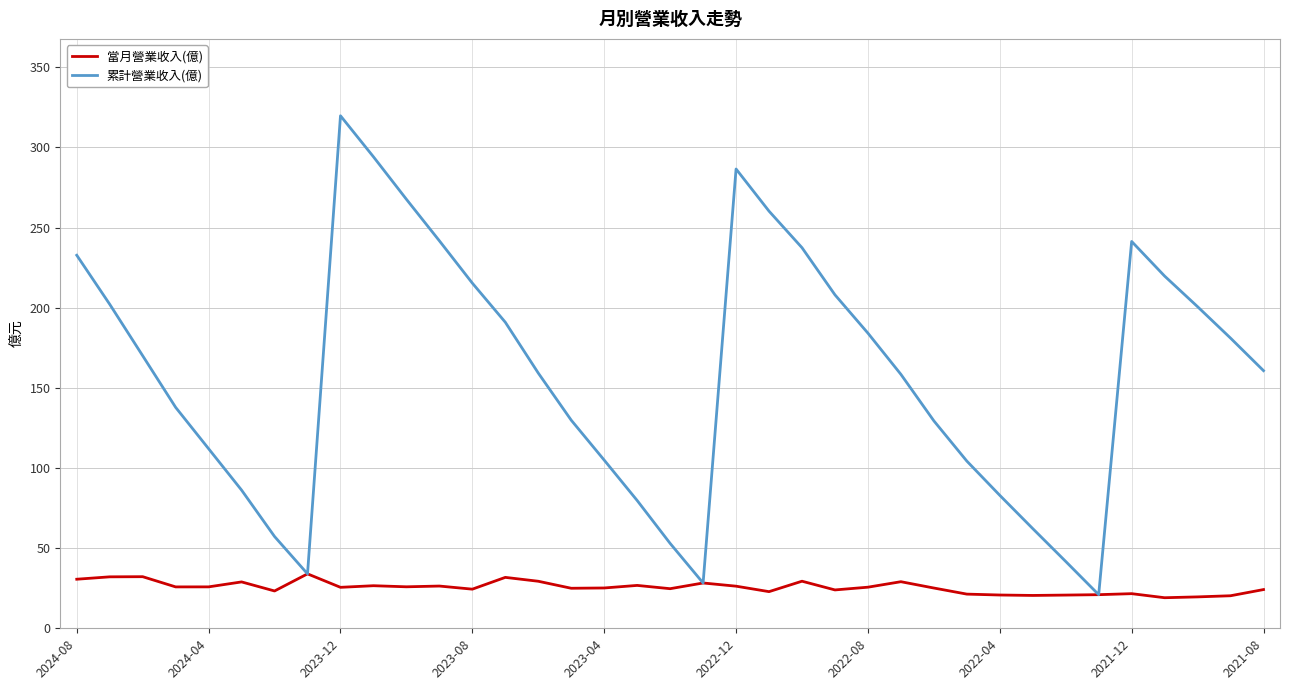

How many lines are shown in the chart?

2